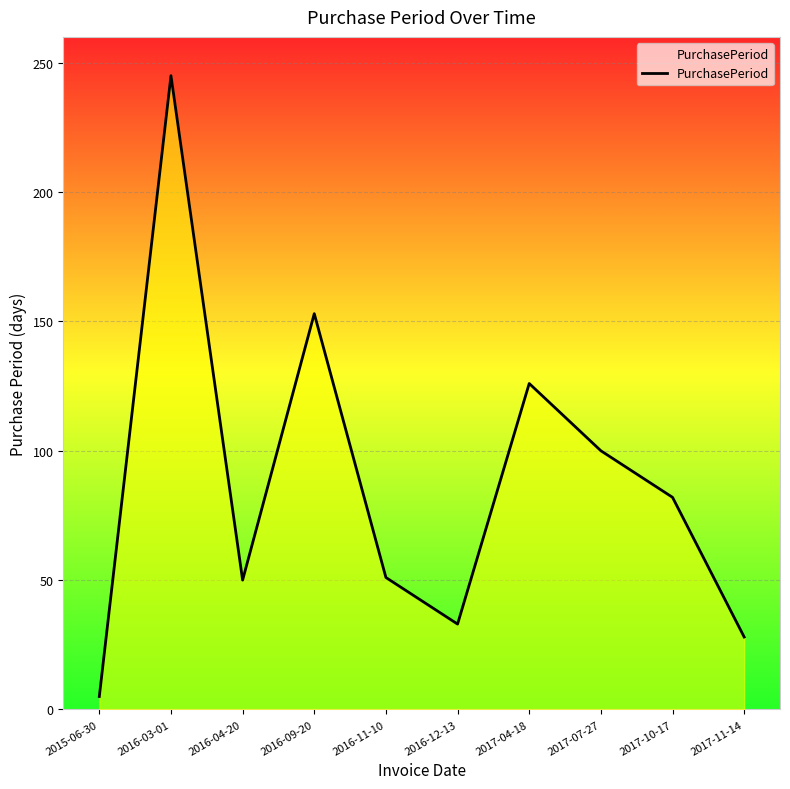

What is the greatest value displayed?

245